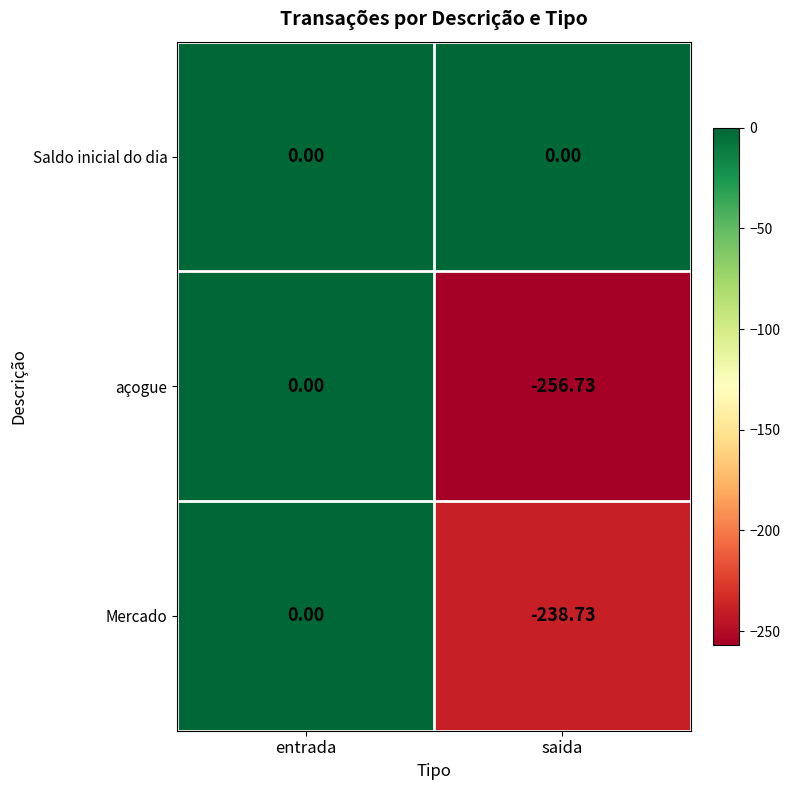

At which category is the sum across all series the highest?

entrada